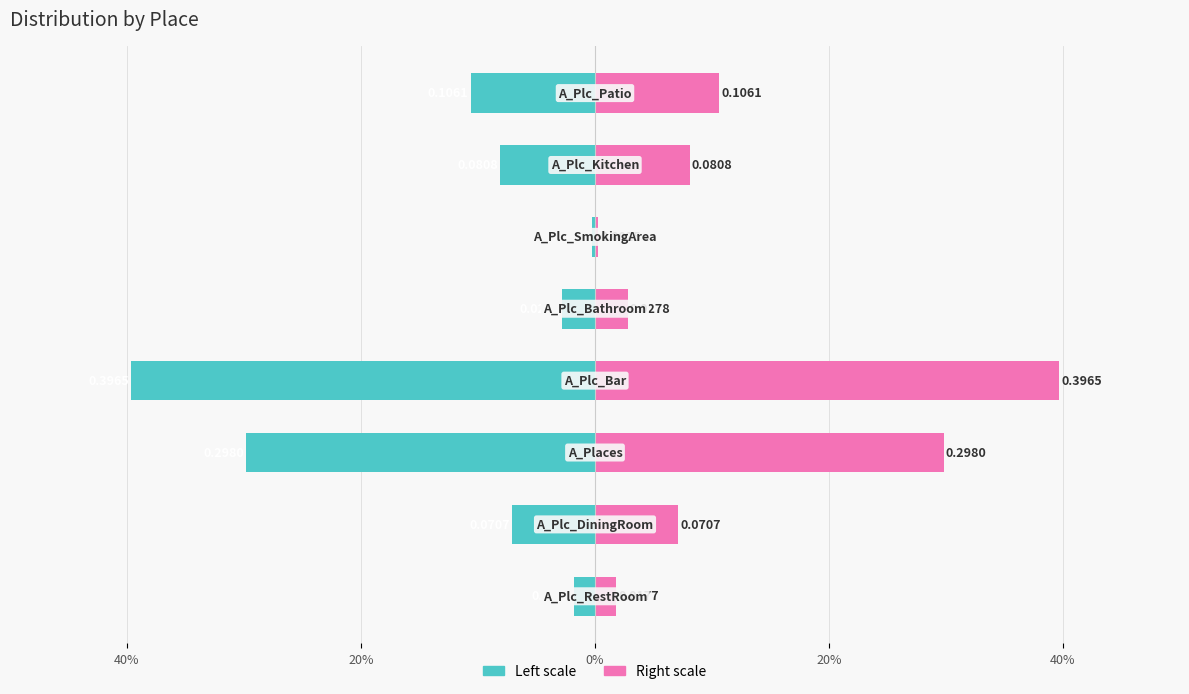

What is the highest value of the Value (right) series?

0.4